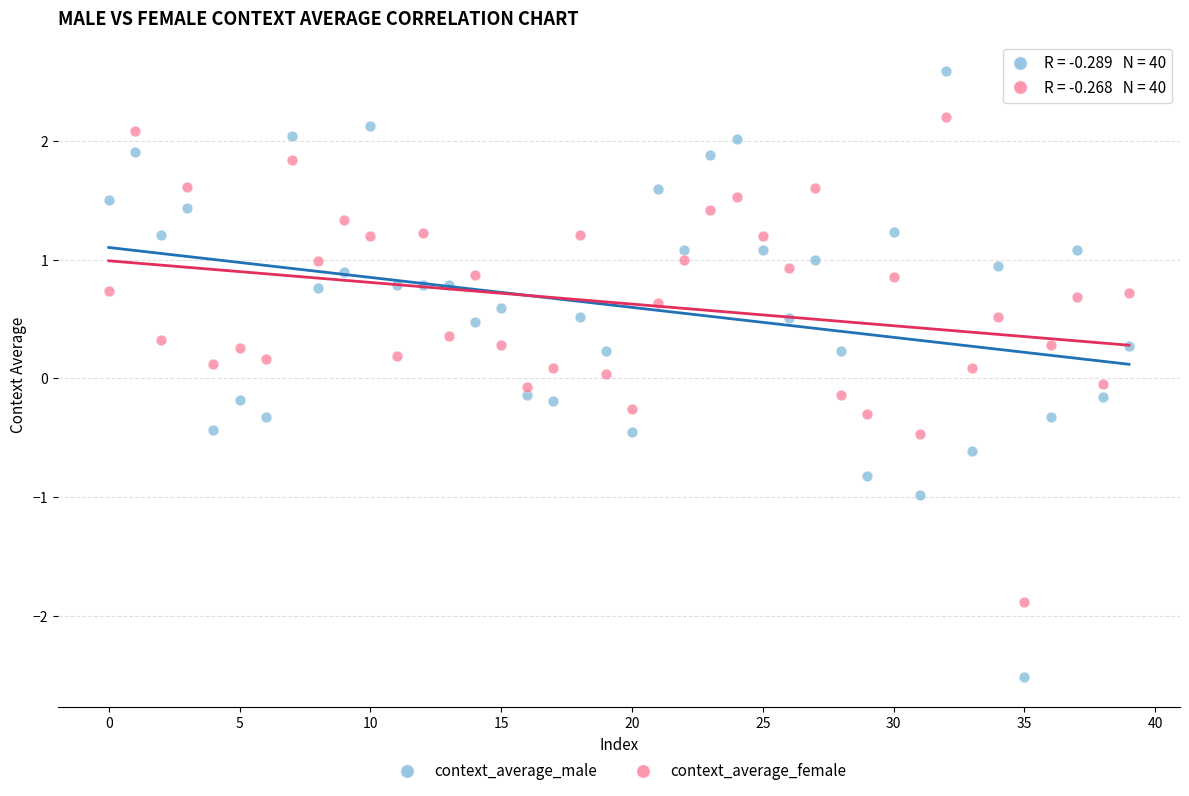

Which series has the widest spread of Y values?

context_average_male